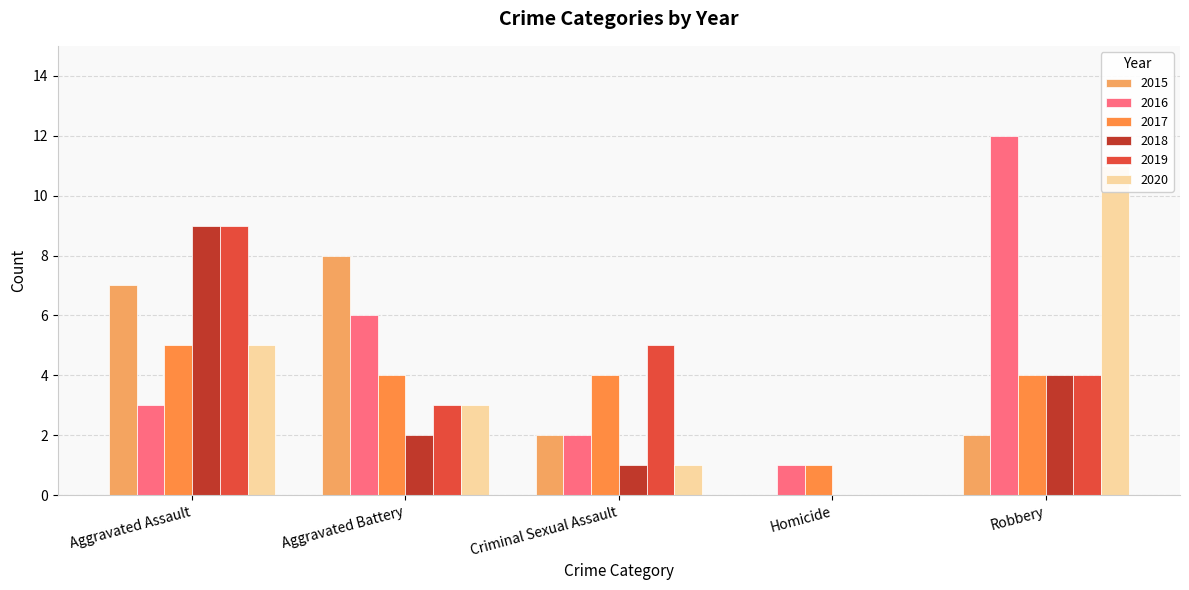

What is the label of the 2nd bar from the right?

Homicide